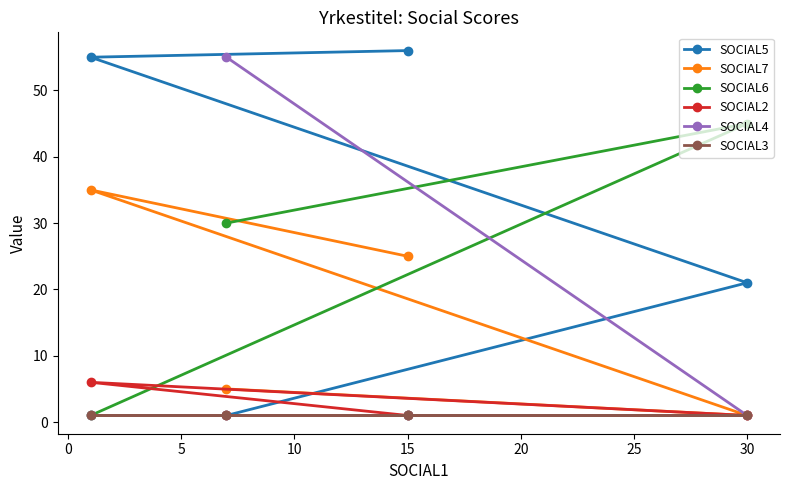

How many lines are shown in the chart?

6